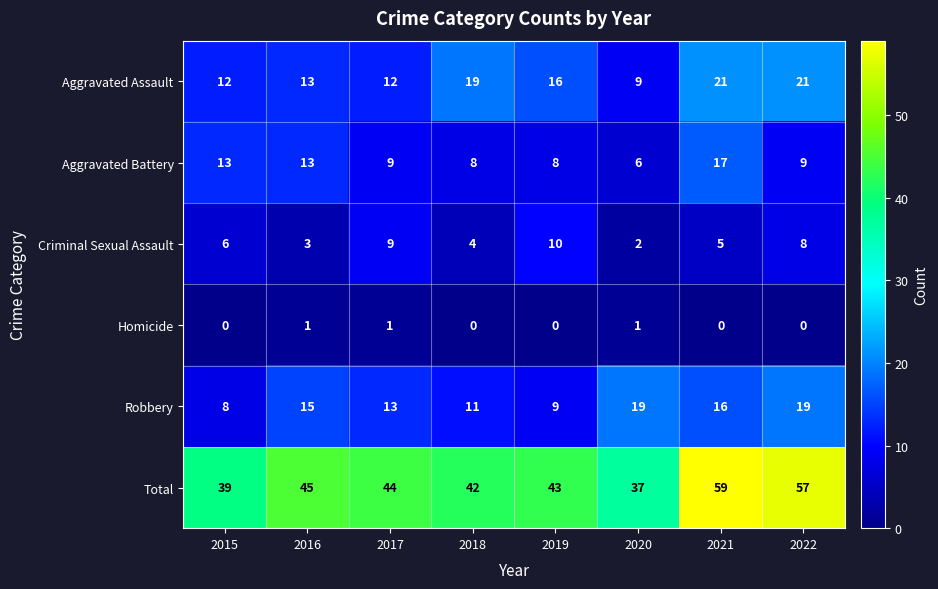

Count the number of data series in this chart.

6